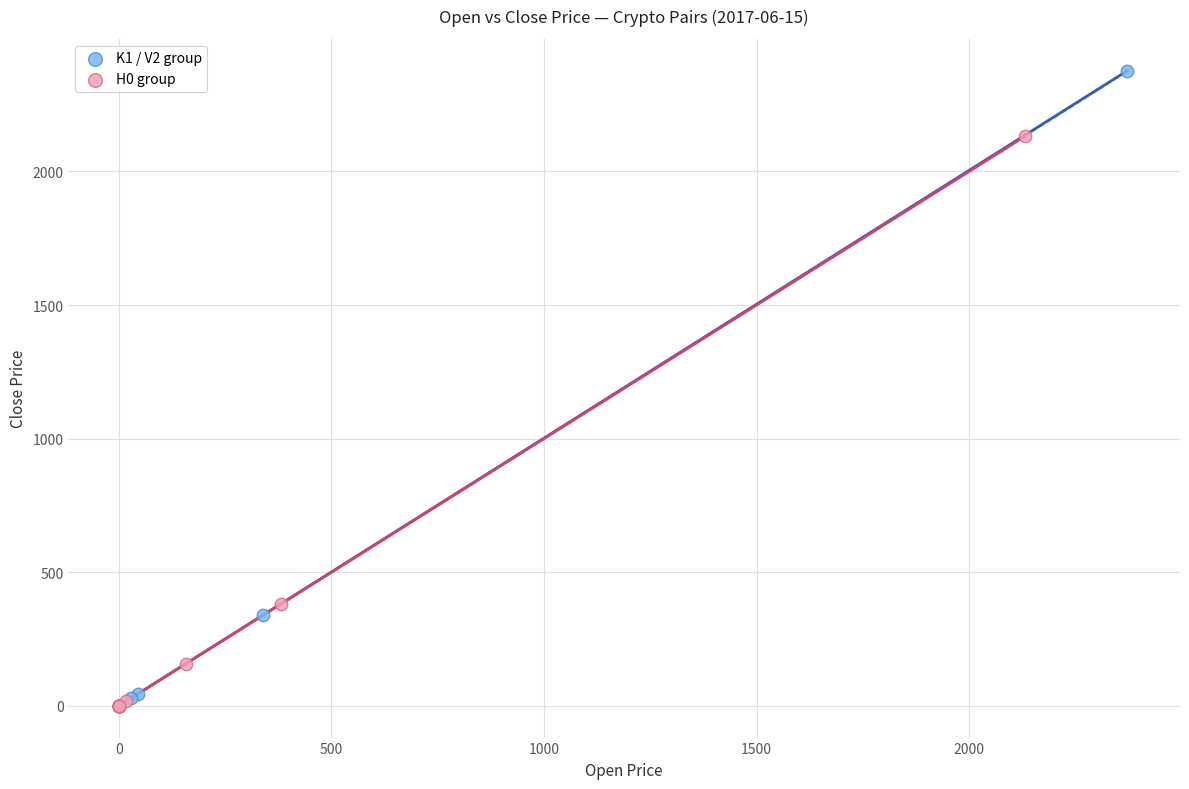

Which series has the widest spread of Y values?

K1 / V2 group